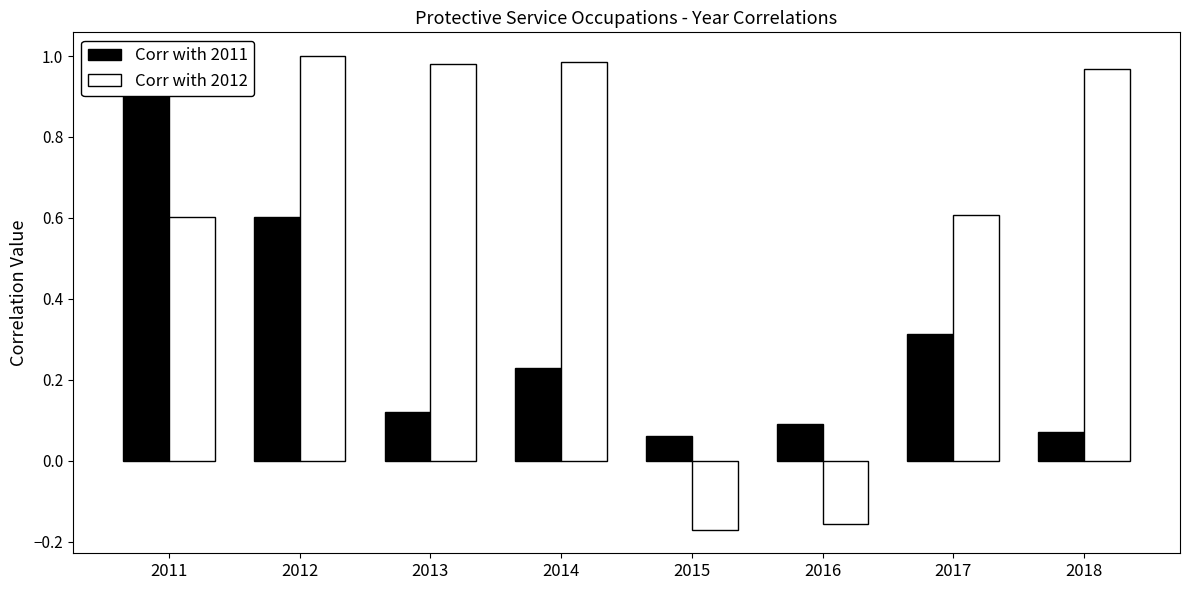

Read the Corr with 2011 value at 2014.

0.2